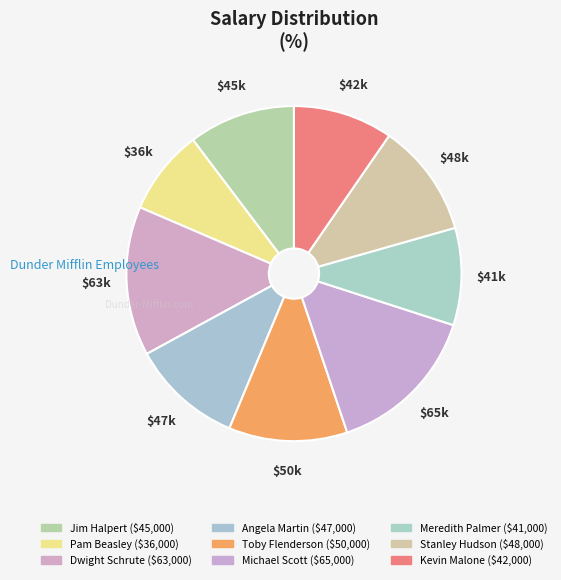

How many segments does this pie chart have?

9